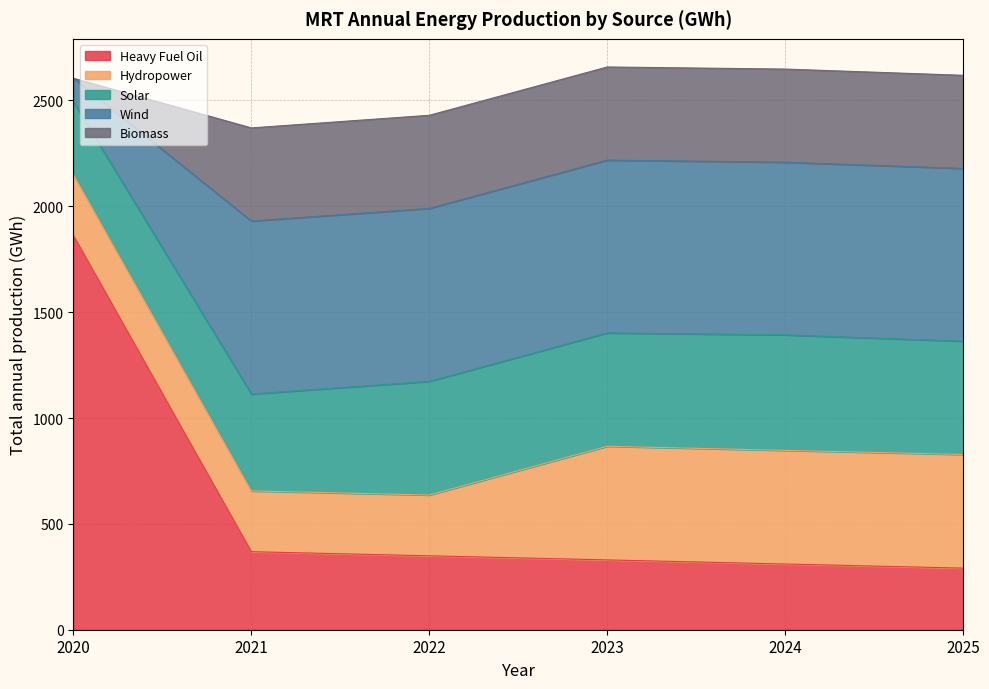

Between 2020 and 2023, which series saw the biggest shift?

Heavy Fuel Oil